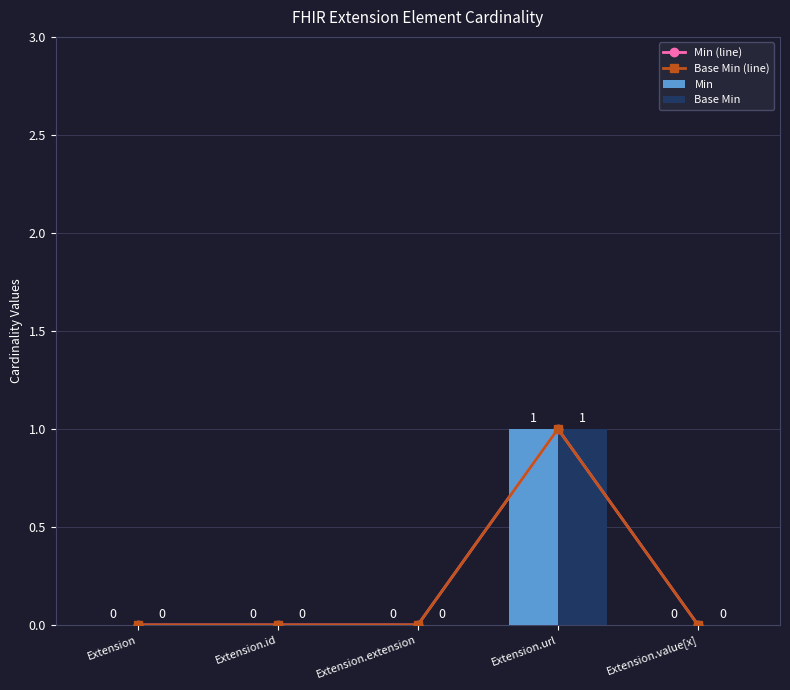

What are all the series names shown in the legend?

Min (line), Base Min (line), Min, Base Min